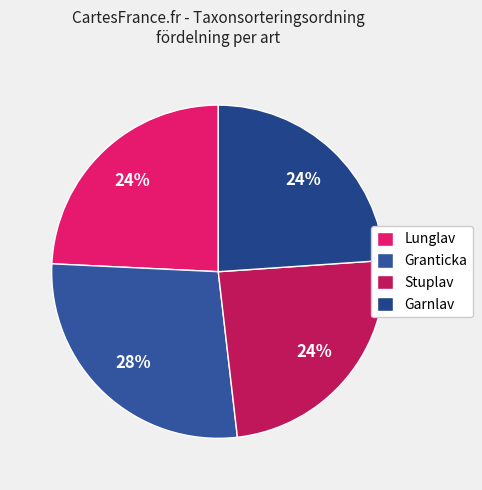

Combined, do Stuplav and Lunglav account for over 50%?

No